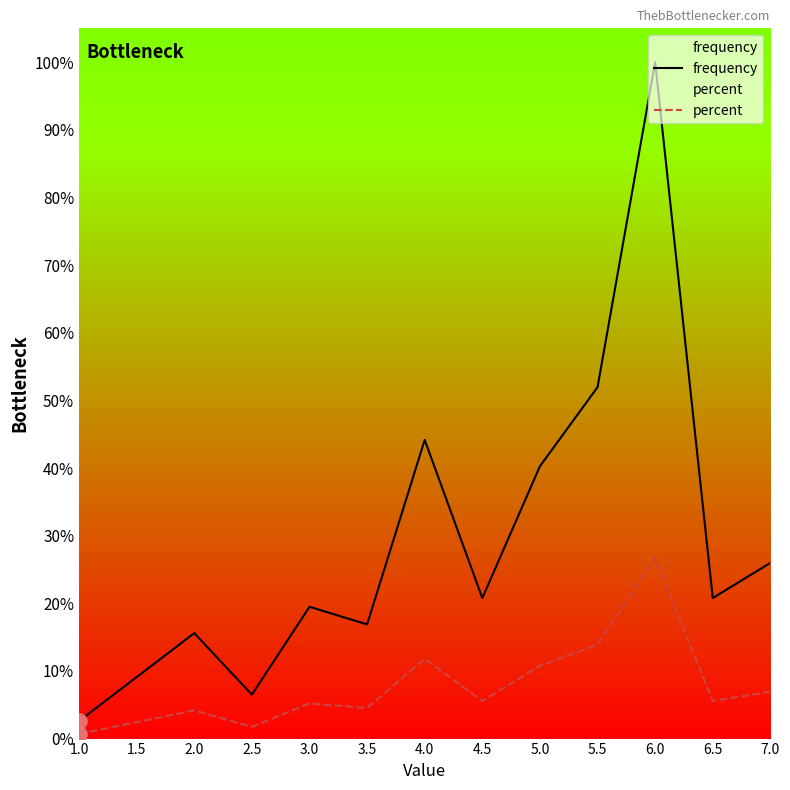

Which series reaches the maximum Y coordinate?

frequency